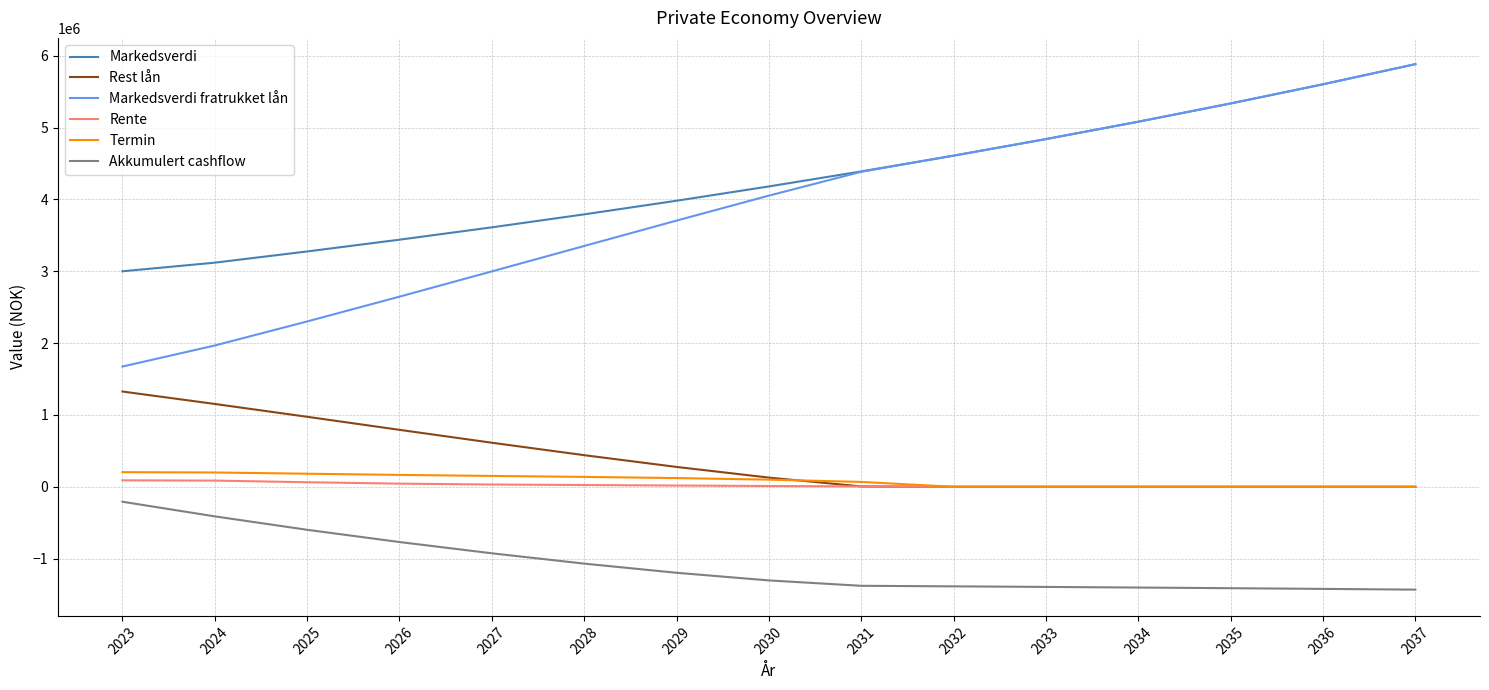

Is it true that Markedsverdi fratrukket lån equals 8592284.2 at 2036?

False